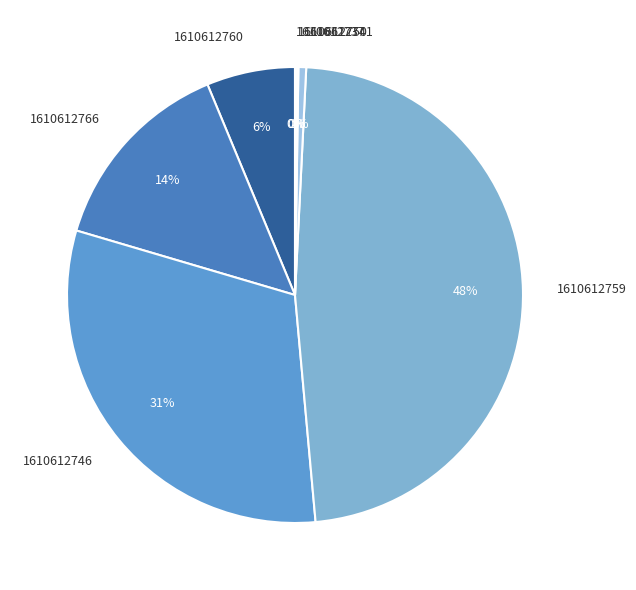

To the nearest percent, what is the difference between the largest and smallest slice percentages?

48%